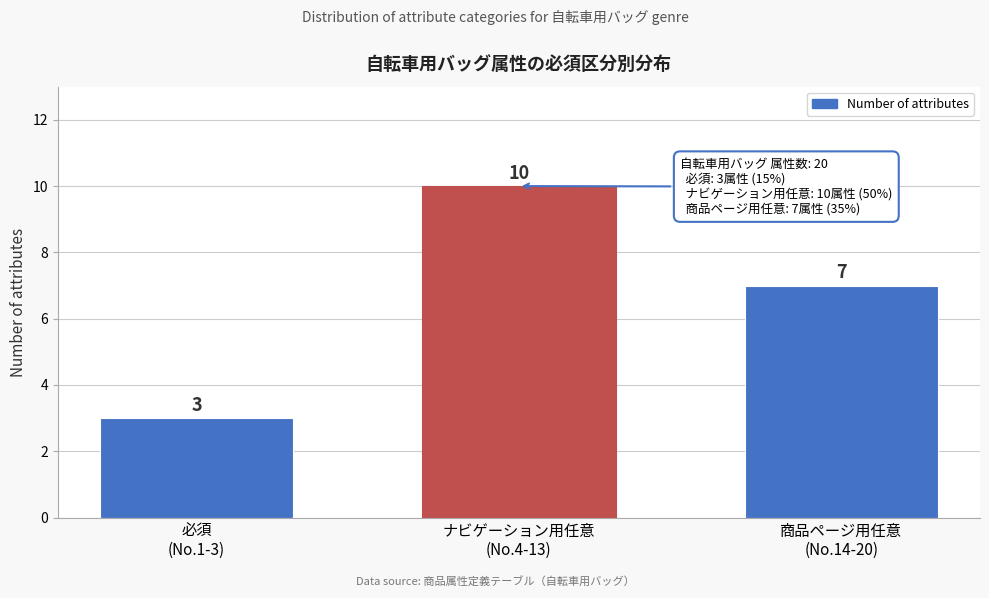

Reading left to right, extract all data points from this chart.

3	10	7